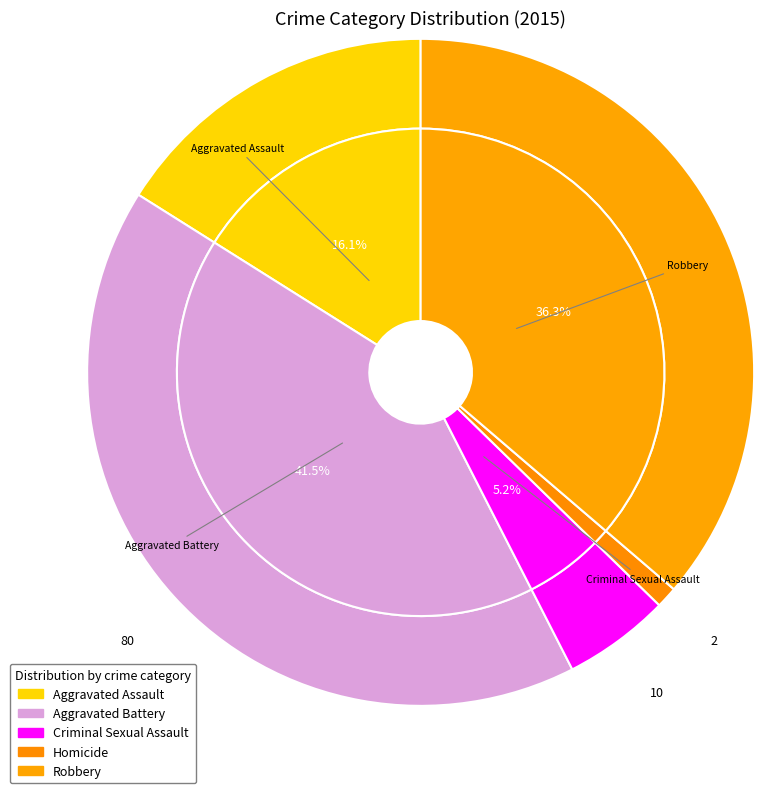

How many slices are in this pie chart?

5